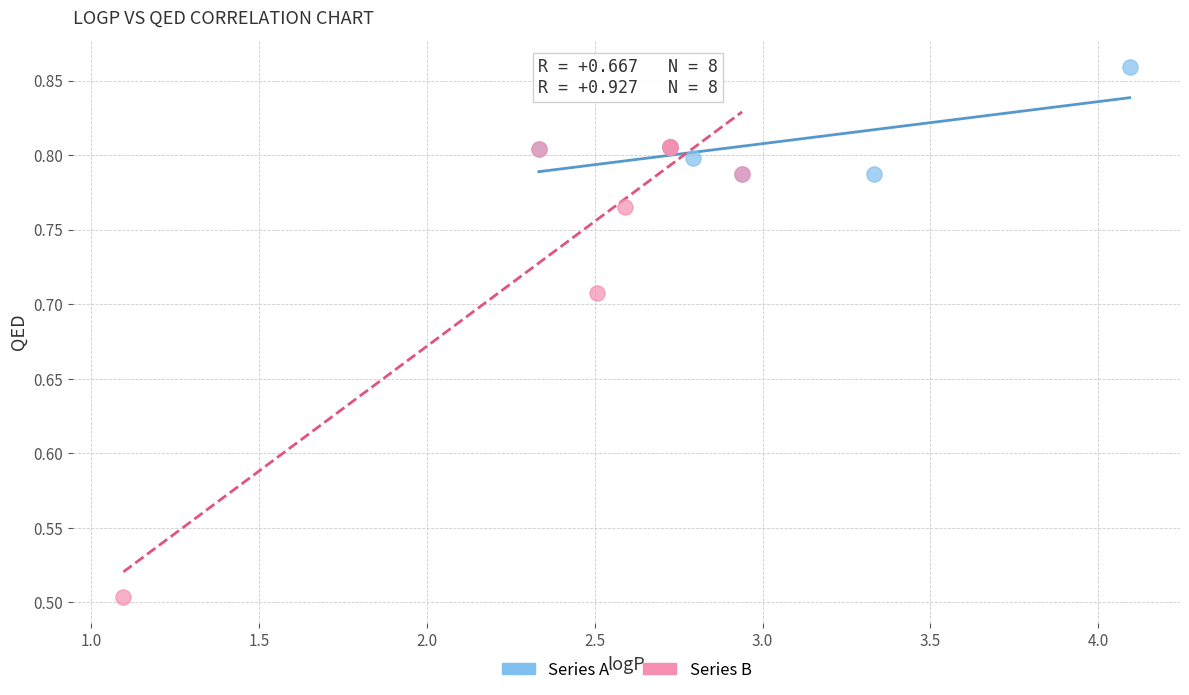

Which series reaches the minimum Y coordinate?

Series B